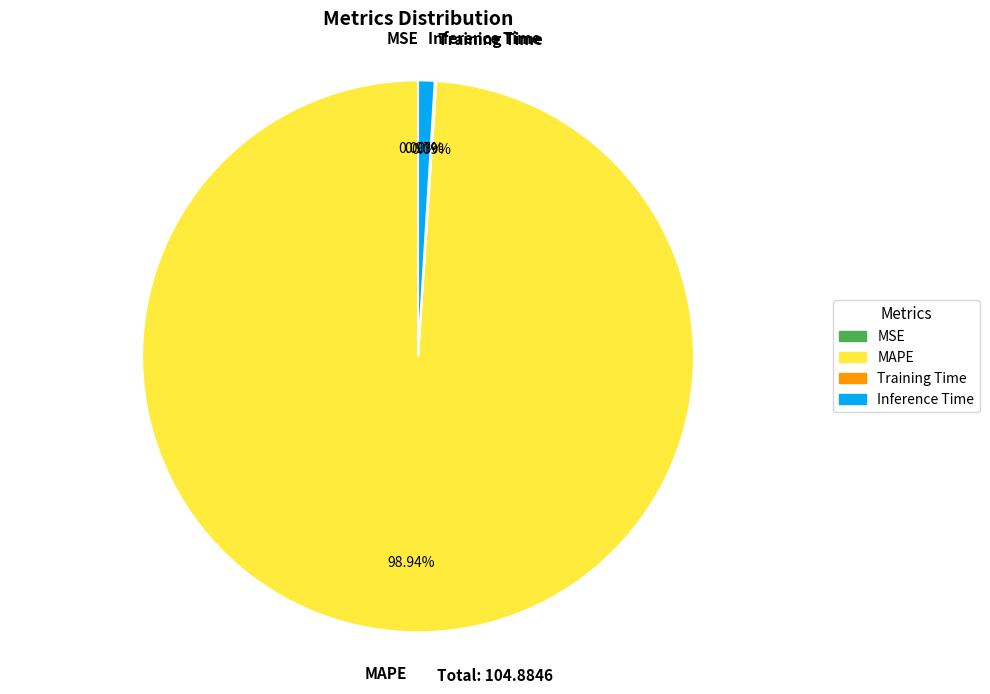

Which slice is the largest?

MAPE